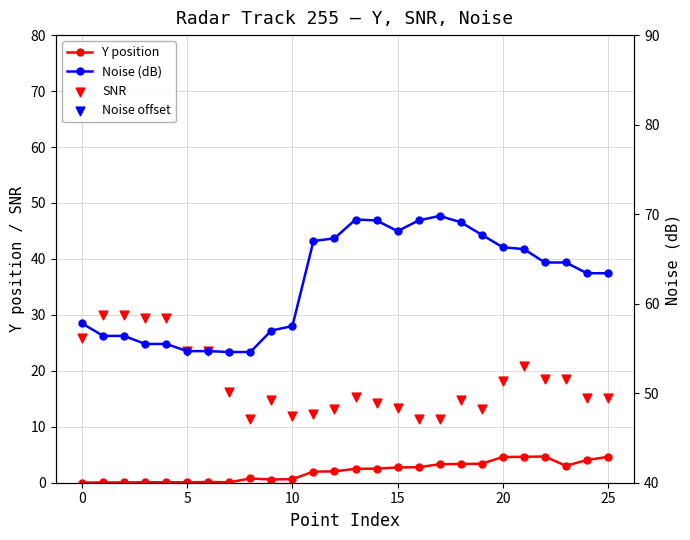

What are all the series names shown in the legend?

Y position, SNR, Noise (dB), Noise offset